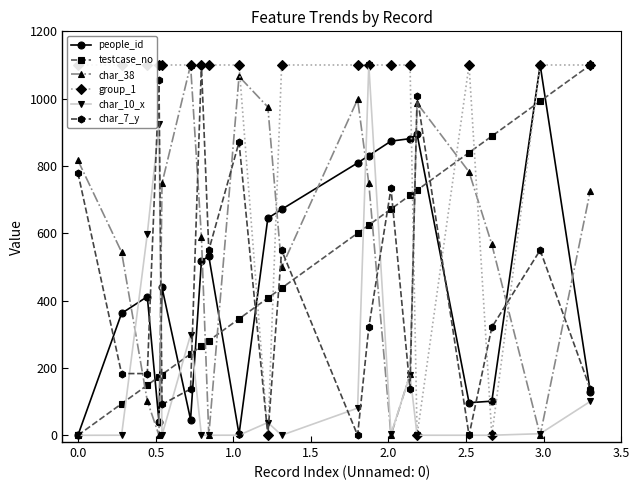

True or false: char_7_y and char_38 cross at least once.

True